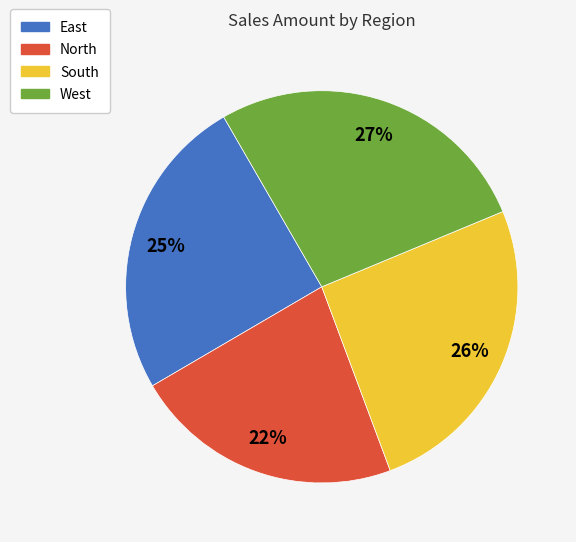

What is the ratio of the value at East to the value at West?

0.9